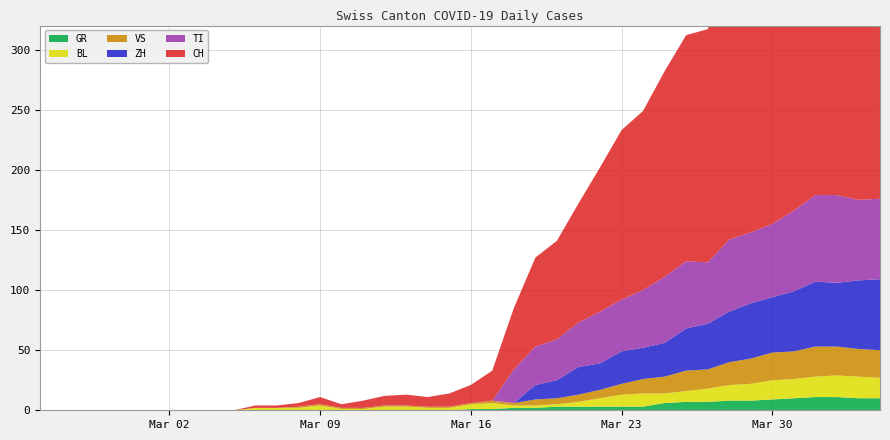

Reading left to right, extract all data points from this chart.

CH: 0	0	0	0	0	0	0	0	0	0	2	2	3	6	3	6	8	9	8	11	15	25	51	74	82	99	120	141	149	171	188	194	214	219	255	266	293	290	294	290
GR: 0	0	0	0	0	0	0	0	0	0	0	0	0	0	0	0	0	0	0	0	1	1	2	2	3	3	3	3	3	6	7	7	8	8	9	10	11	11	10	10
VS: 0	0	0	0	0	0	0	0	0	0	0	0	1	1	1	1	1	1	1	1	1	2	2	5	5	6	7	9	12	14	17	16	19	21	23	23	25	24	23	23
TI: 0	0	0	0	0	0	0	0	0	0	0	0	0	0	0	0	0	0	0	0	0	0	28	32	34	37	43	43	48	55	56	51	60	59	61	67	72	73	67	67
BL: 0	0	0	0	0	0	0	0	0	0	2	2	2	4	1	1	3	3	2	2	4	5	2	2	2	4	7	10	11	8	9	11	13	14	16	16	17	18	18	17
ZH: 0	0	0	0	0	0	0	0	0	0	0	0	0	0	0	0	0	0	0	0	0	0	0	12	15	23	22	27	26	28	35	38	42	46	46	50	54	53	57	59